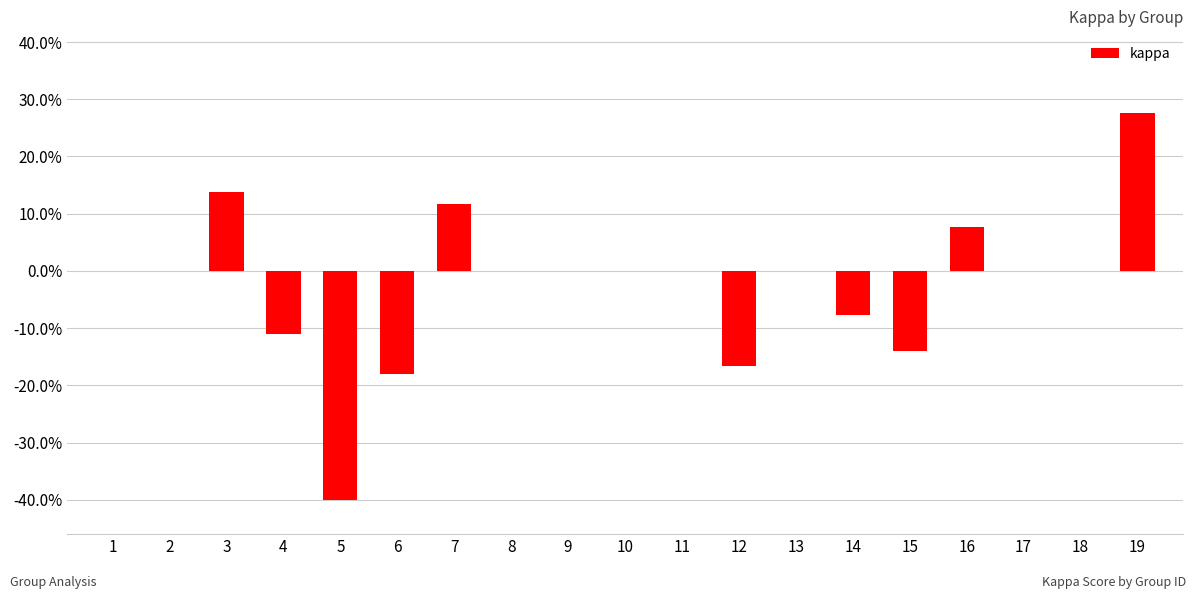

Where is the data nearest to the value 0?

1